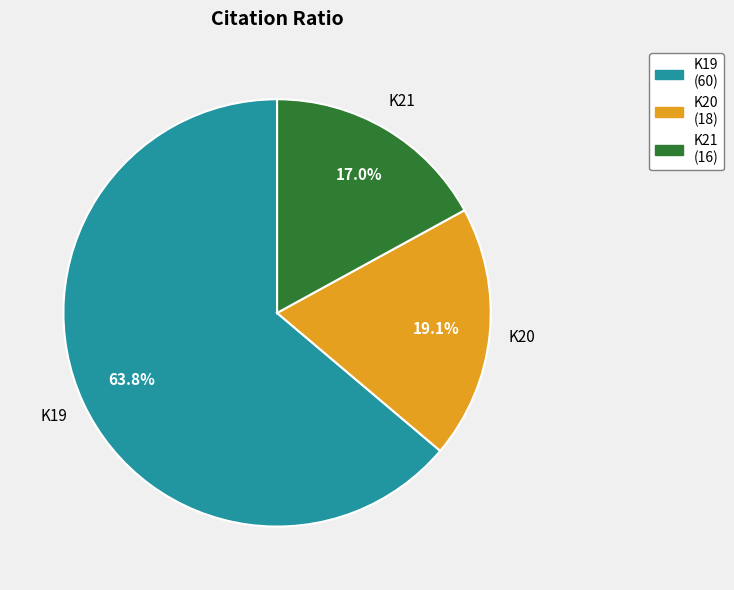

To the nearest percent, what is the combined percentage of K20 and K21?

36%